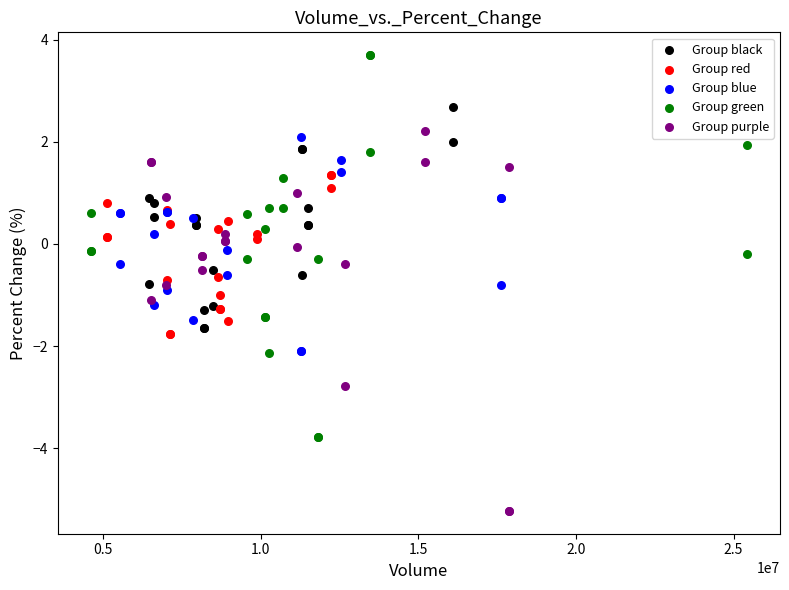

Which series reaches the minimum Y coordinate?

Group purple